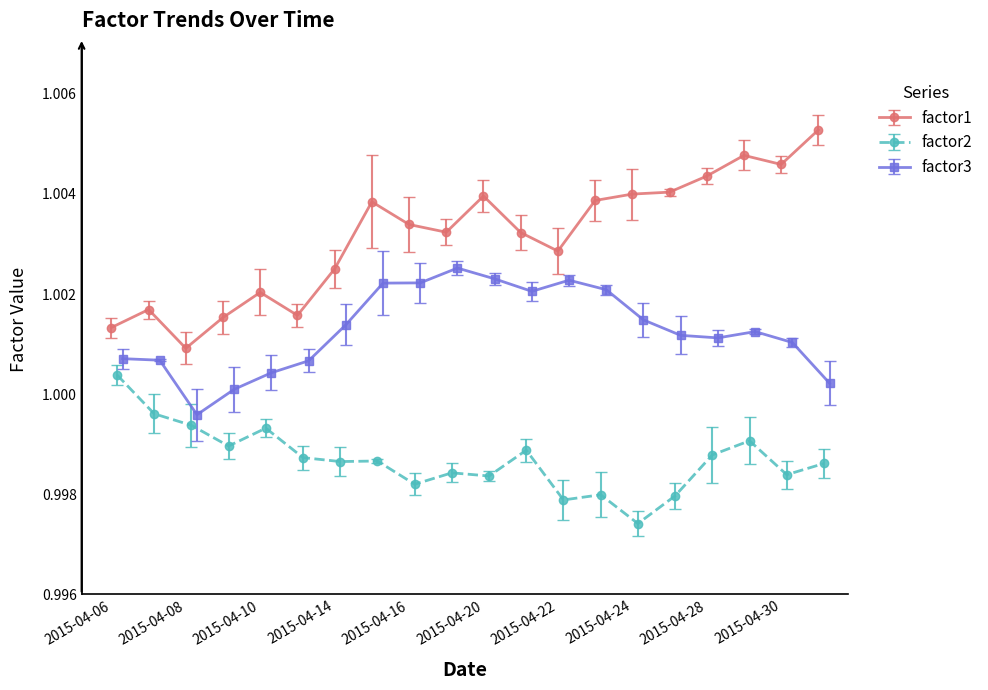

True or false: factor2 and factor3 intersect in this chart.

False